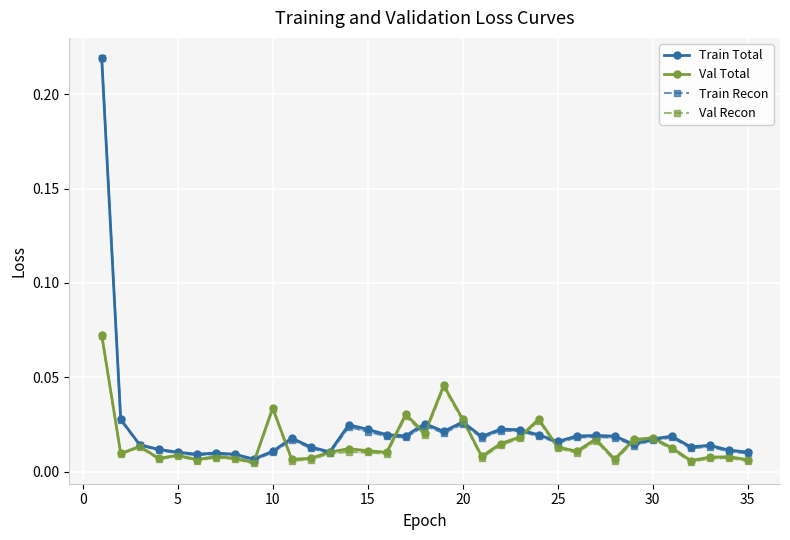

True or false: Train Recon has a value of 0.0 at 15.

False